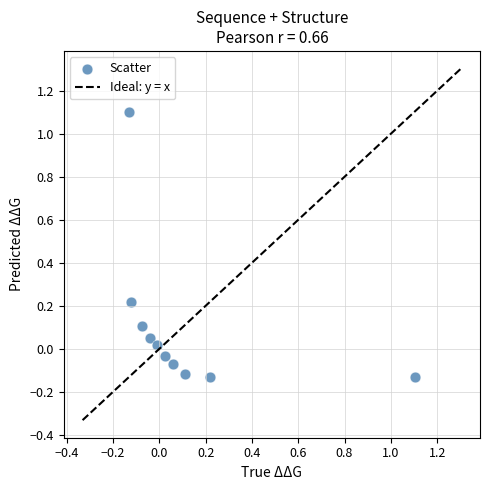

What is the range of Y values (max minus min)?

1.2